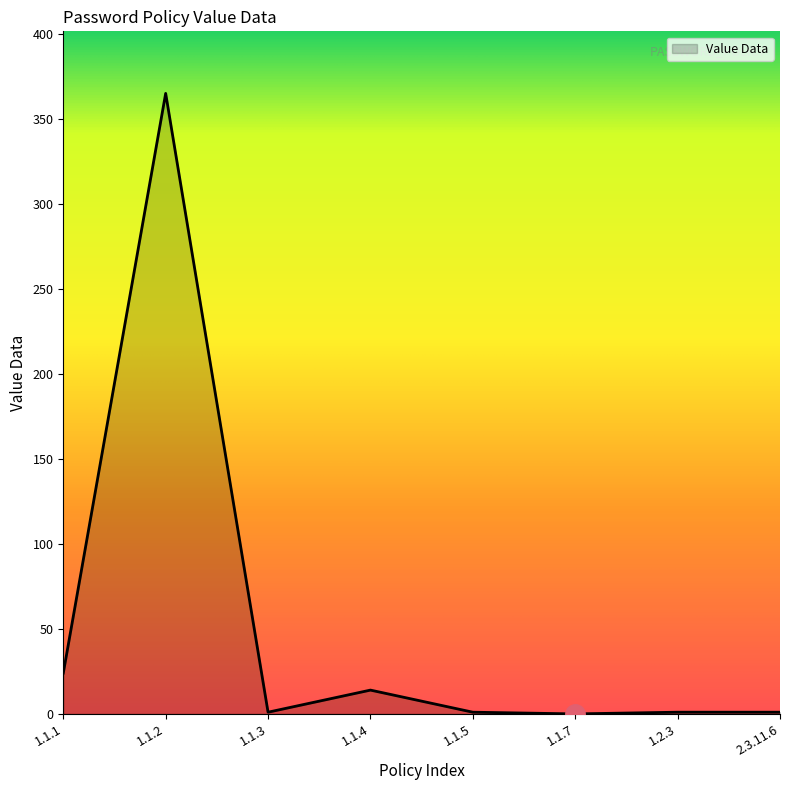

At which category does the chart reach its peak across all series?

1.1.2